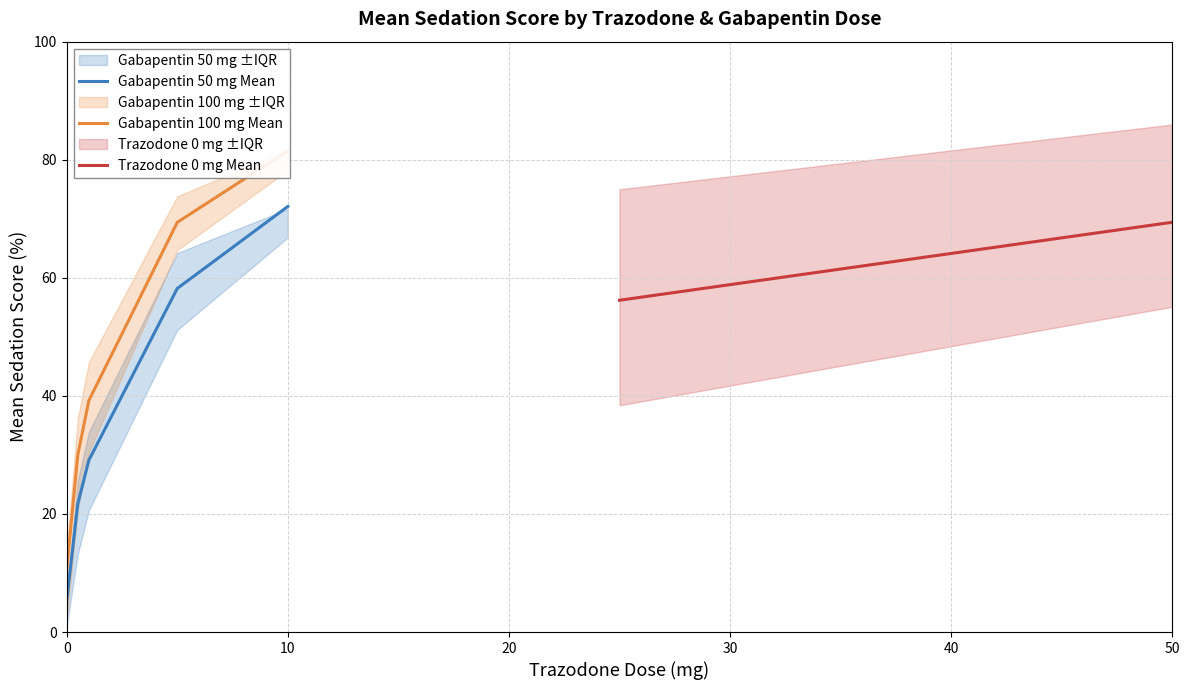

What is the maximum value for Gabapentin 50 mg Mean?

72.1